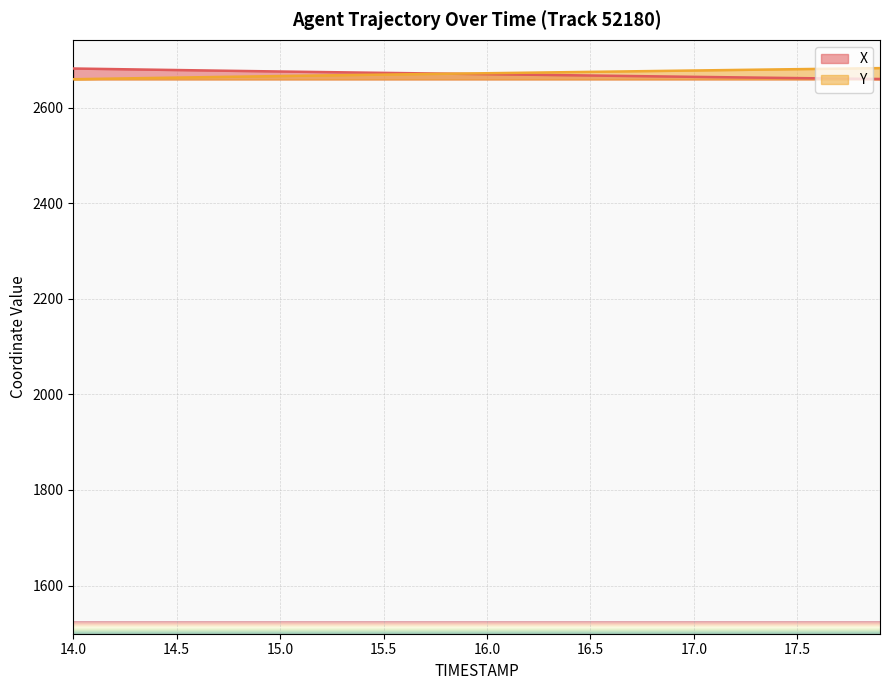

True or false: Y has more than 0 interior local peaks.

False